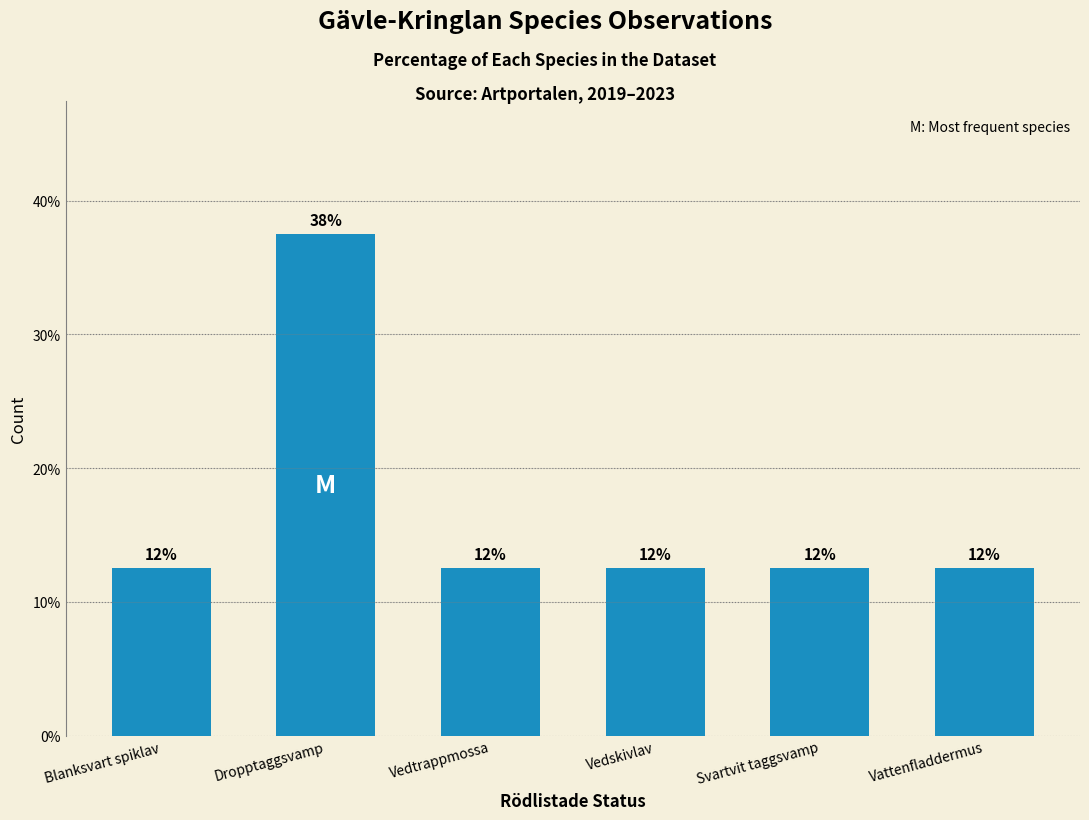

Are the bars horizontal?

No